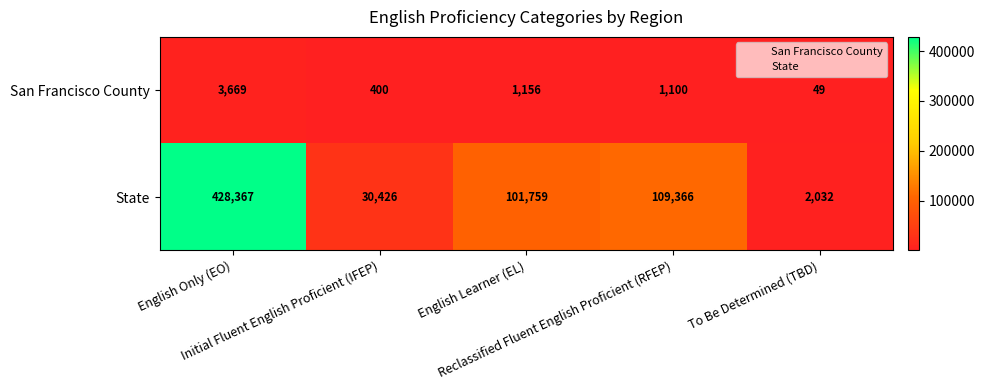

What is the spread (max minus min) of values at Reclassified Fluent English Proficient (RFEP)?

108266